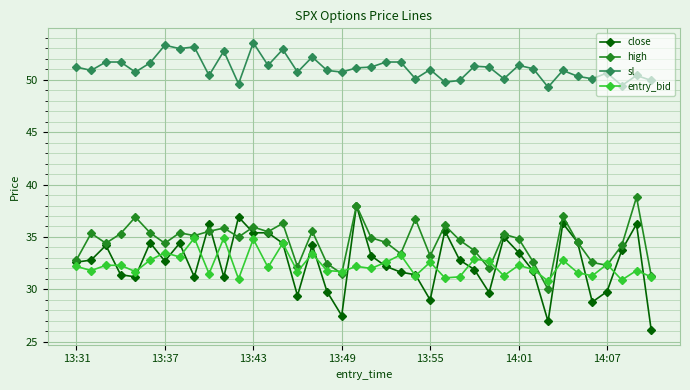

True or false: high and sl intersect in this chart.

False